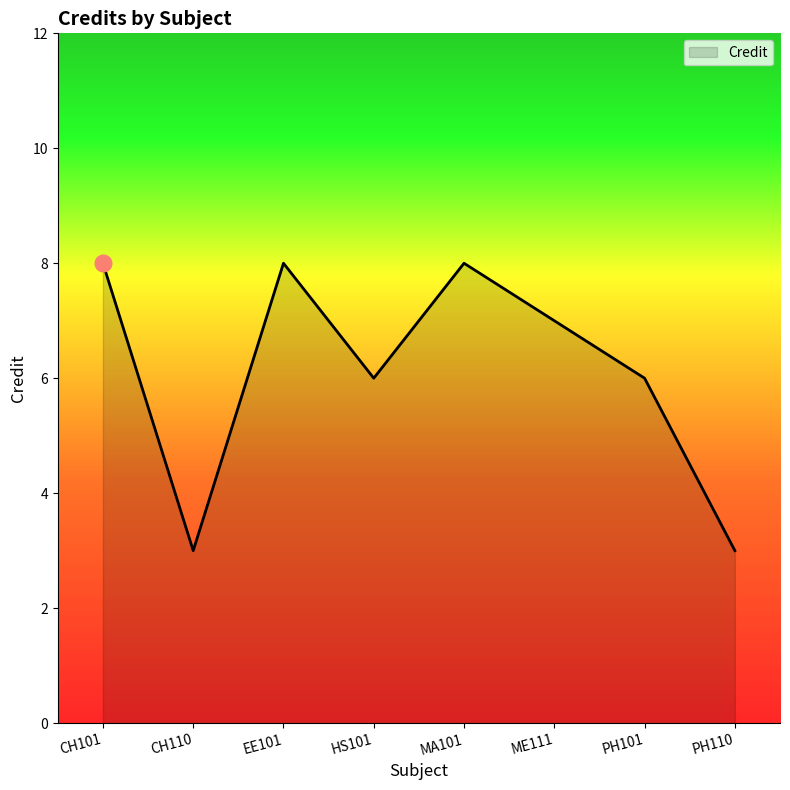

What position from the left is HS101?

4